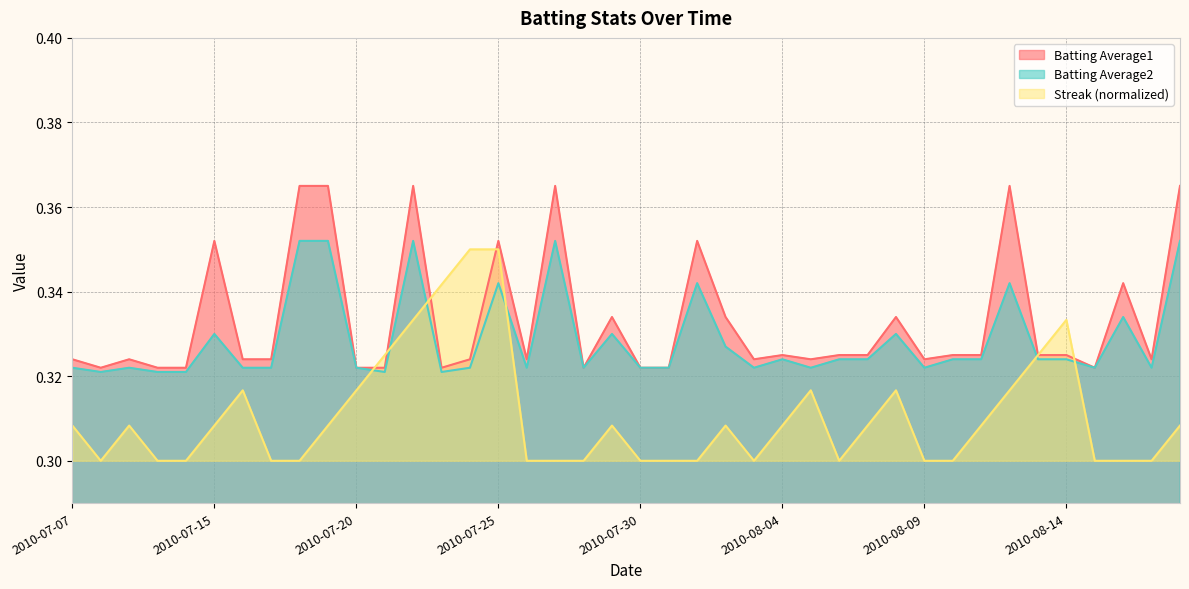

Count the number of data series in this chart.

3